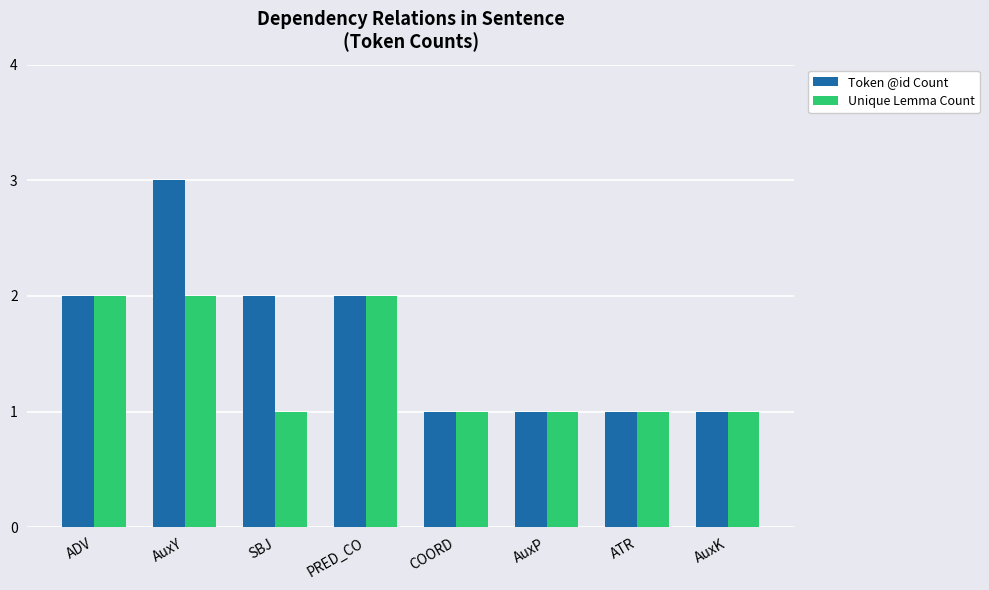

What is the total value across all series at AuxY?

5